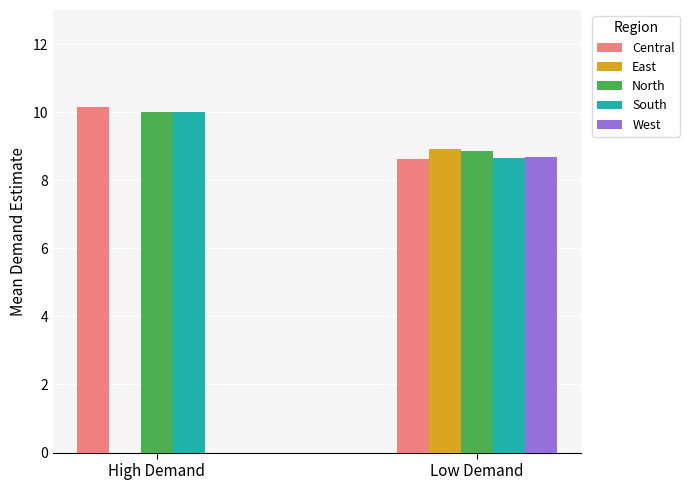

What is the maximum value shown in the chart?

10.2